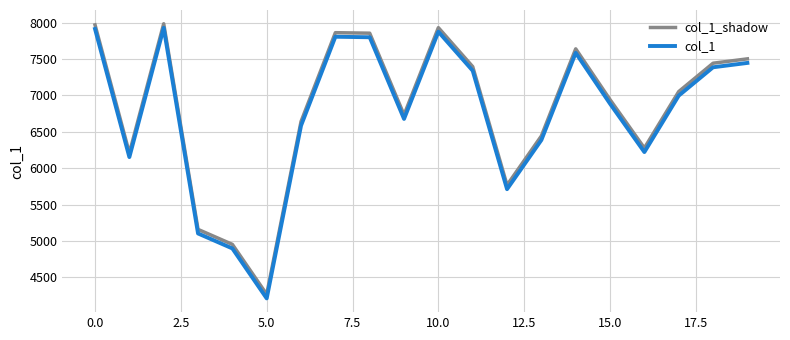

What is the sum of all col_1_shadow values?

136025.3